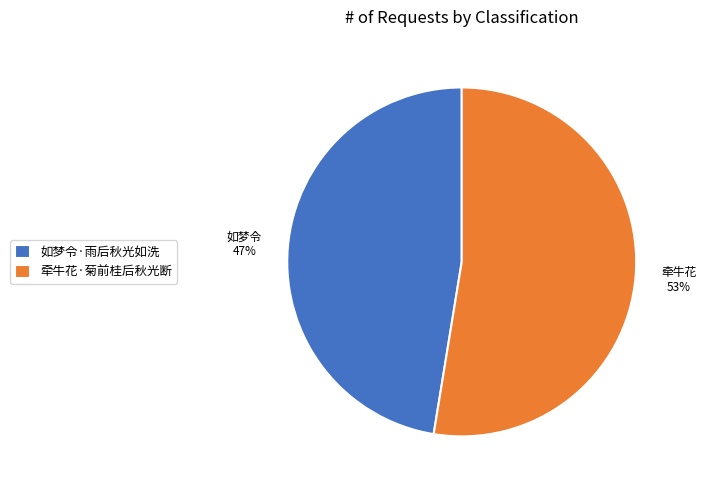

How many slices are in this pie chart?

2